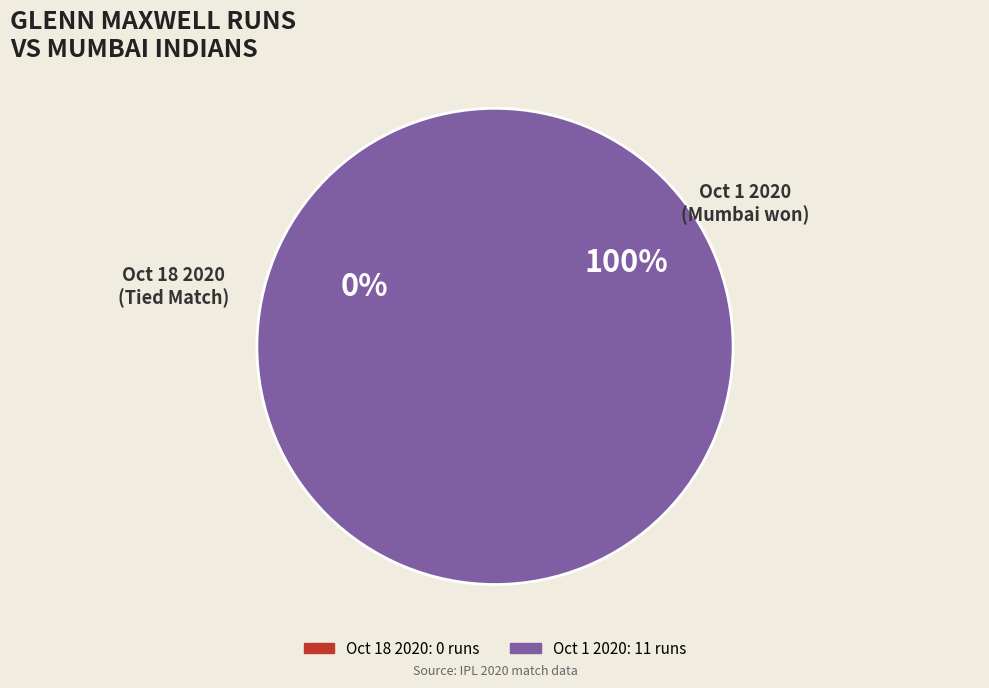

Rank the categories by value from lowest to highest.

Oct 18 2020, Oct 1 2020